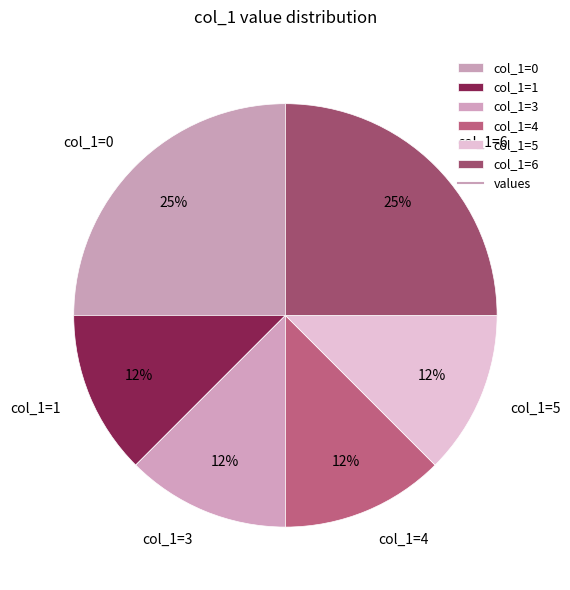

Approximately how many times larger is the value at col_1=3 compared to col_1=4?

1.0